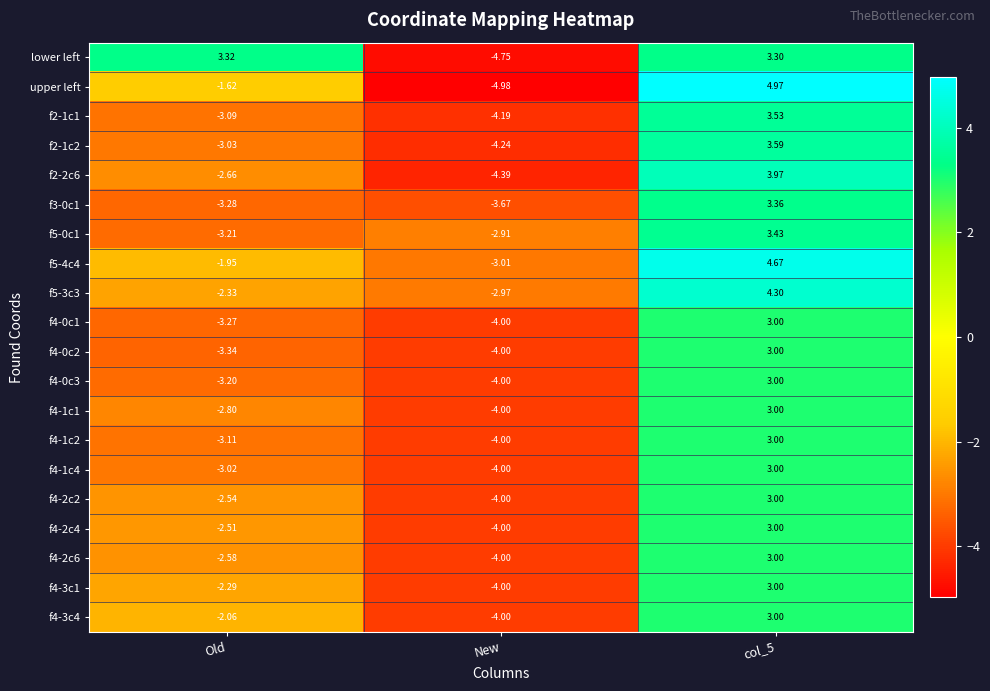

What is the difference between the highest and lowest values at Old?

6.7